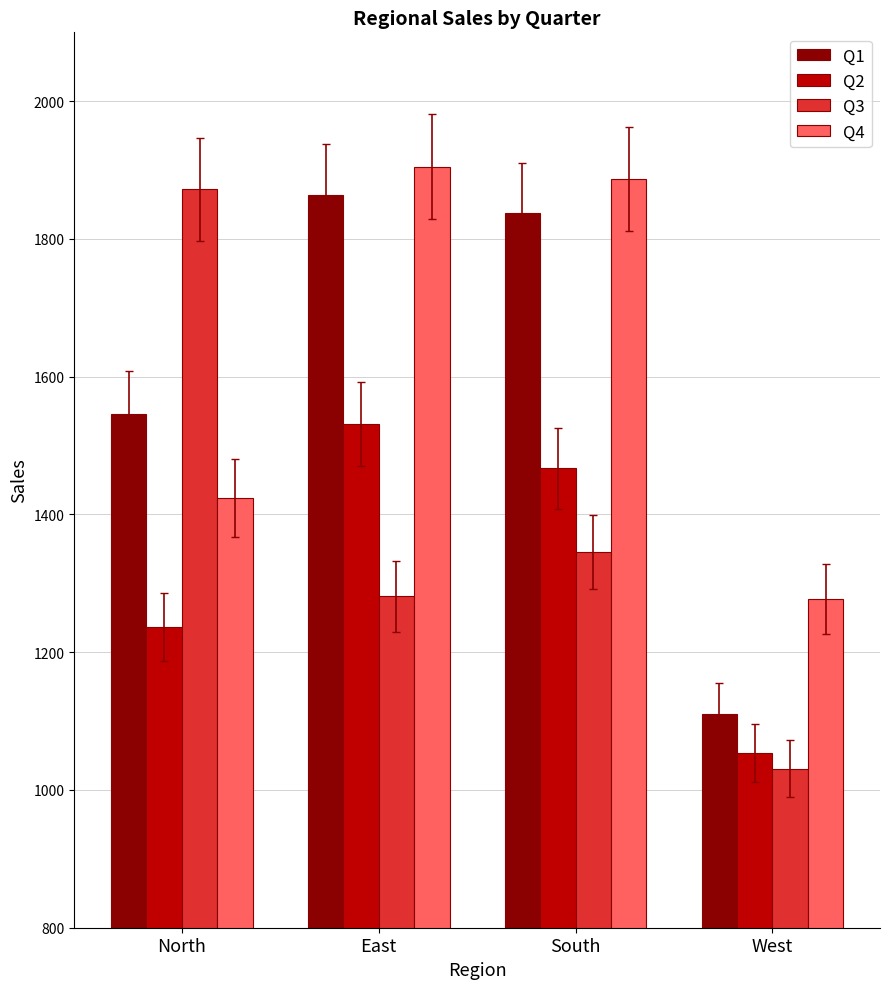

What is the difference between the second highest and minimum values in the Q2 series?

413